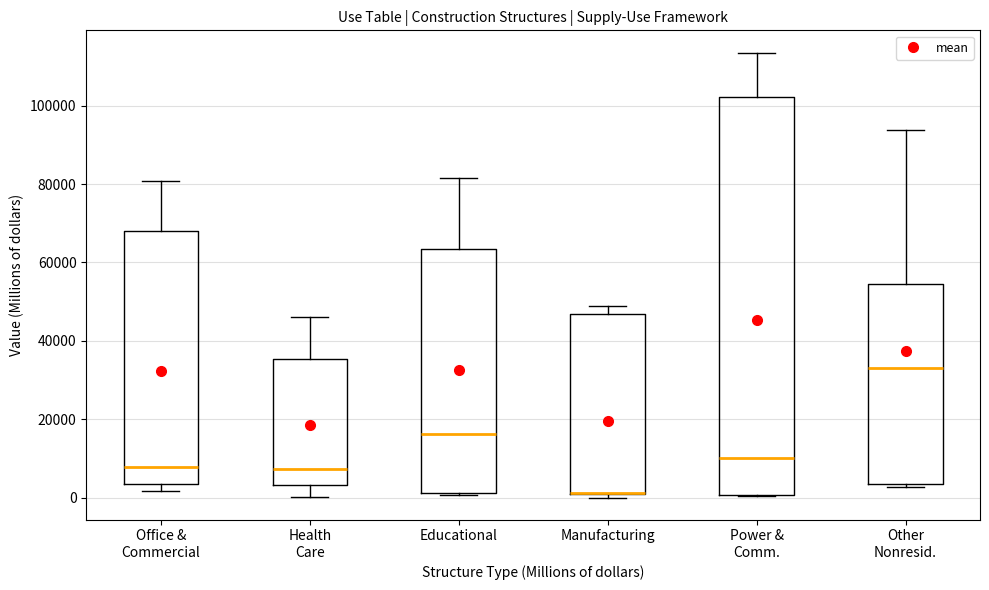

Reading left to right, read every box against the y-axis: the position of its median line, the range the box covers, and the ends of its whiskers. The values are not printed on the chart, so give them approximately, as read against the axis.

Office & Commercial: median 8000, box 4000 to 68000, whiskers 2000 to 80000
Health Care: median 8000, box 4000 to 36000, whiskers 0 to 46000
Educational: median 16000, box 2000 to 64000, whiskers 0 to 82000
Manufacturing: median 2000 (drawn on the box's lower edge), box 0 to 46000, whiskers 0 (just below the box's lower edge) to 48000
Power & Comm.: median 10000, box 0 to 102000, whiskers 0 to 114000
Other Nonresid.: median 32000, box 4000 to 54000, whiskers 2000 to 94000